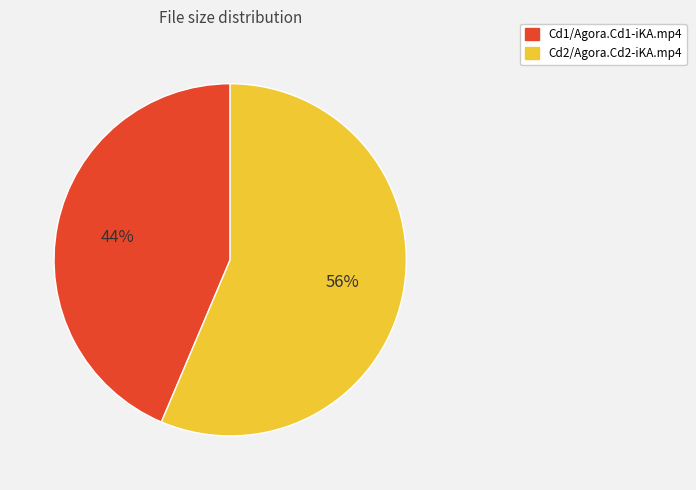

To the nearest percent, what portion does Cd1/Agora.Cd1-iKA.mp4 represent?

44%